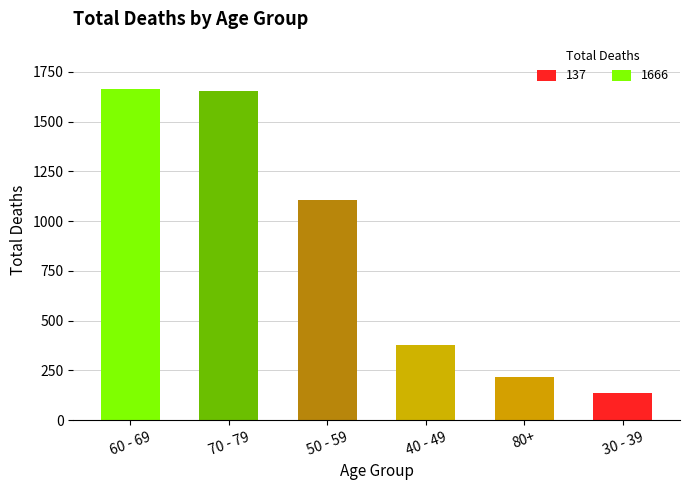

The value at 80+ is 218. True or false?

True